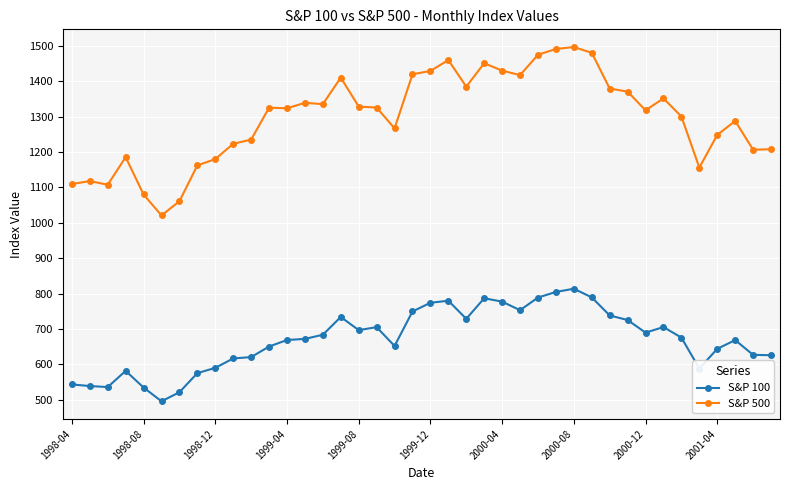

List the series in order of their overall mean, highest first.

S&P 500, S&P 100